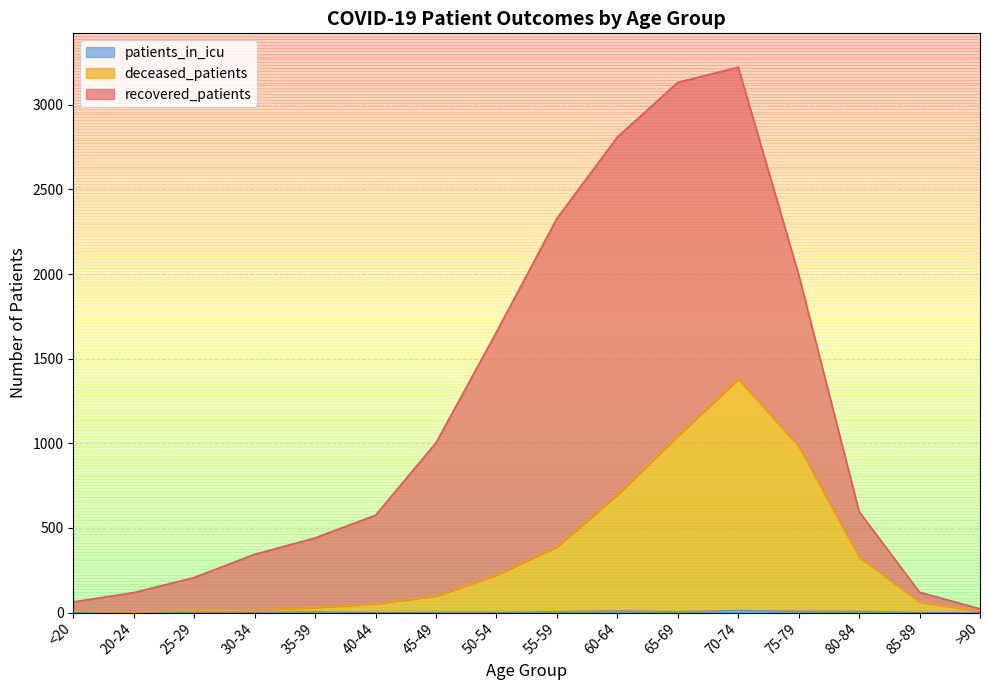

What position from the right is 55-59?

8